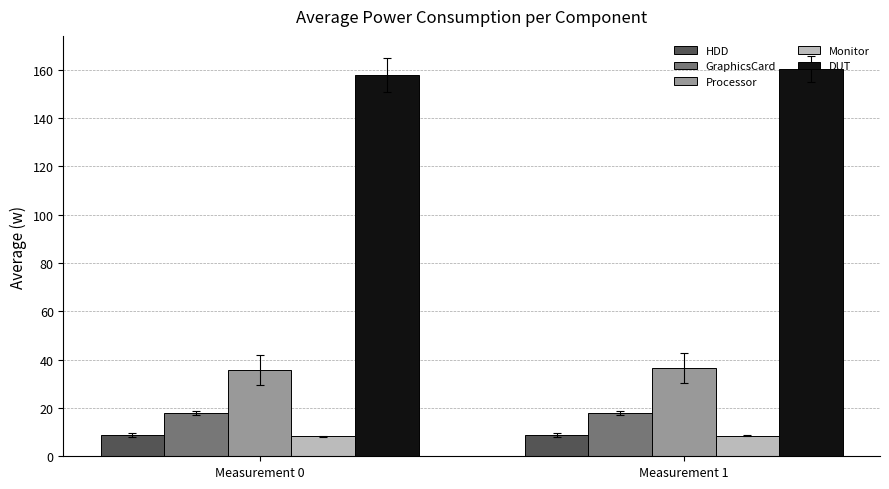

What is the minimum value for GraphicsCard?

17.8